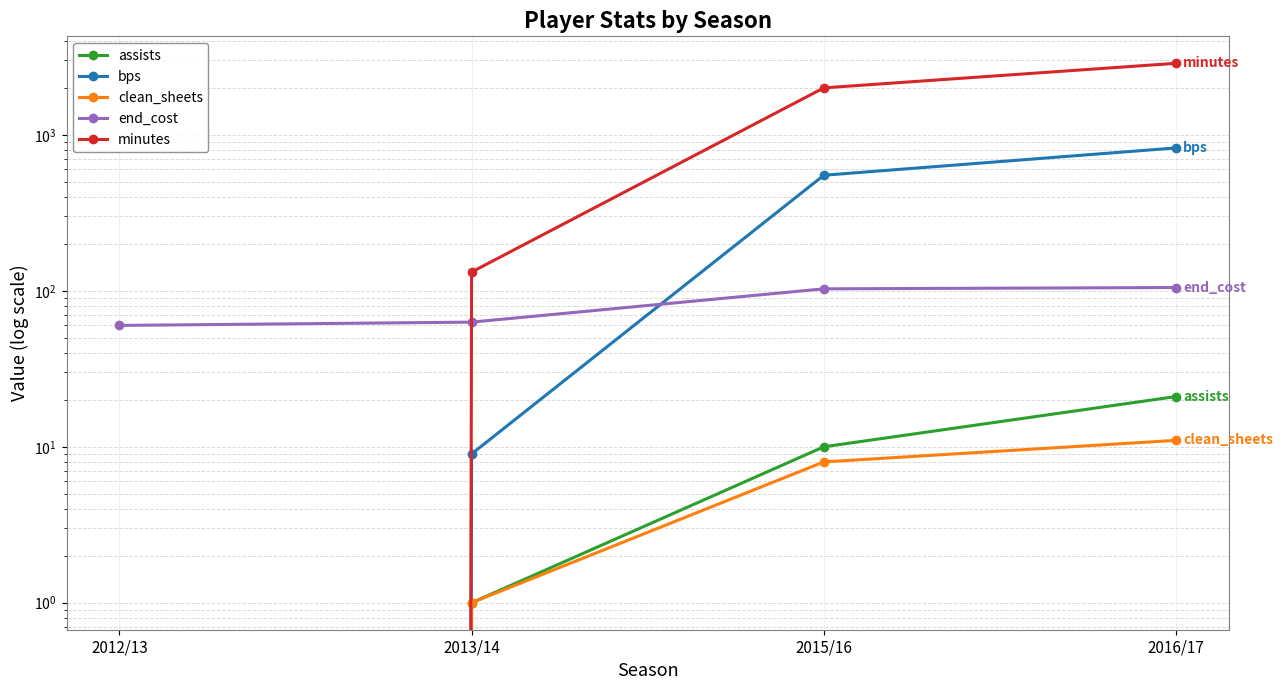

Is it true that end_cost equals 105 at 2016/17?

True